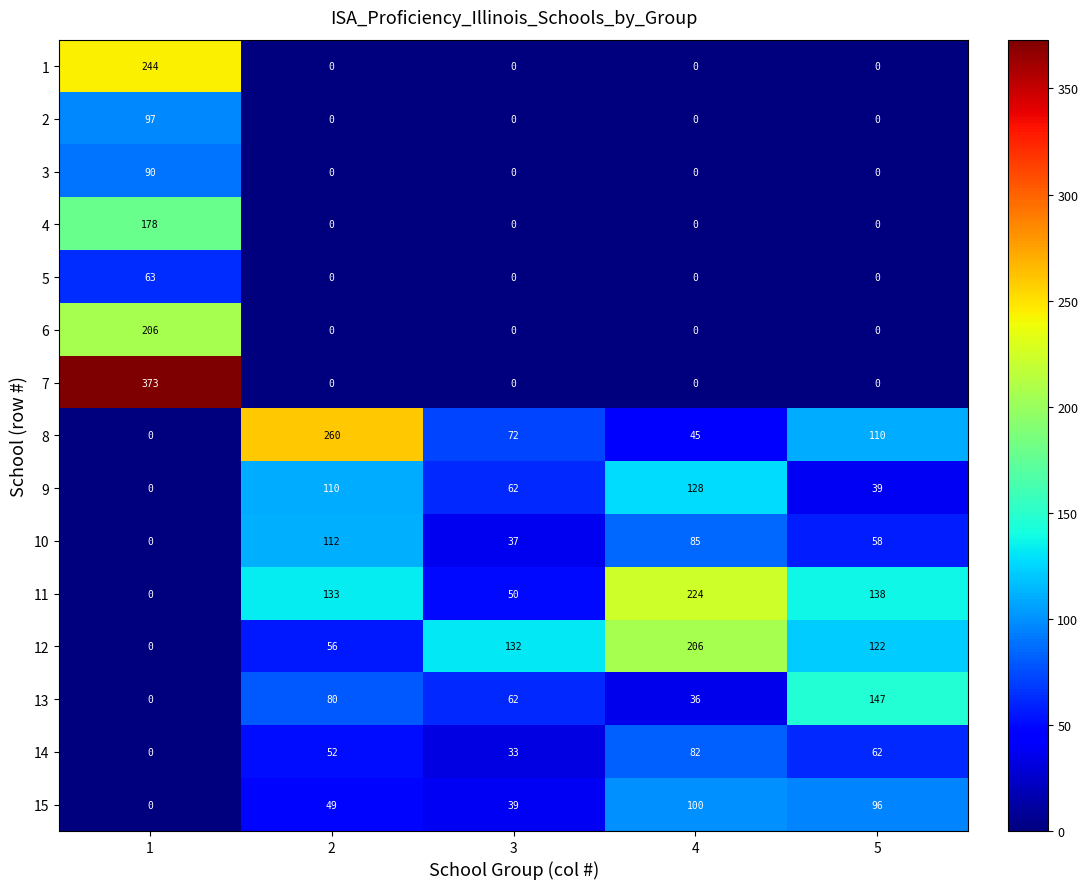

What is the greatest value displayed?

373